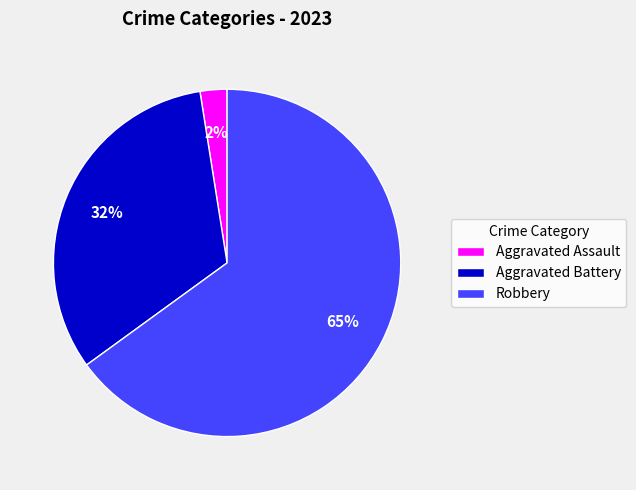

Which category has the biggest portion of the pie?

Robbery